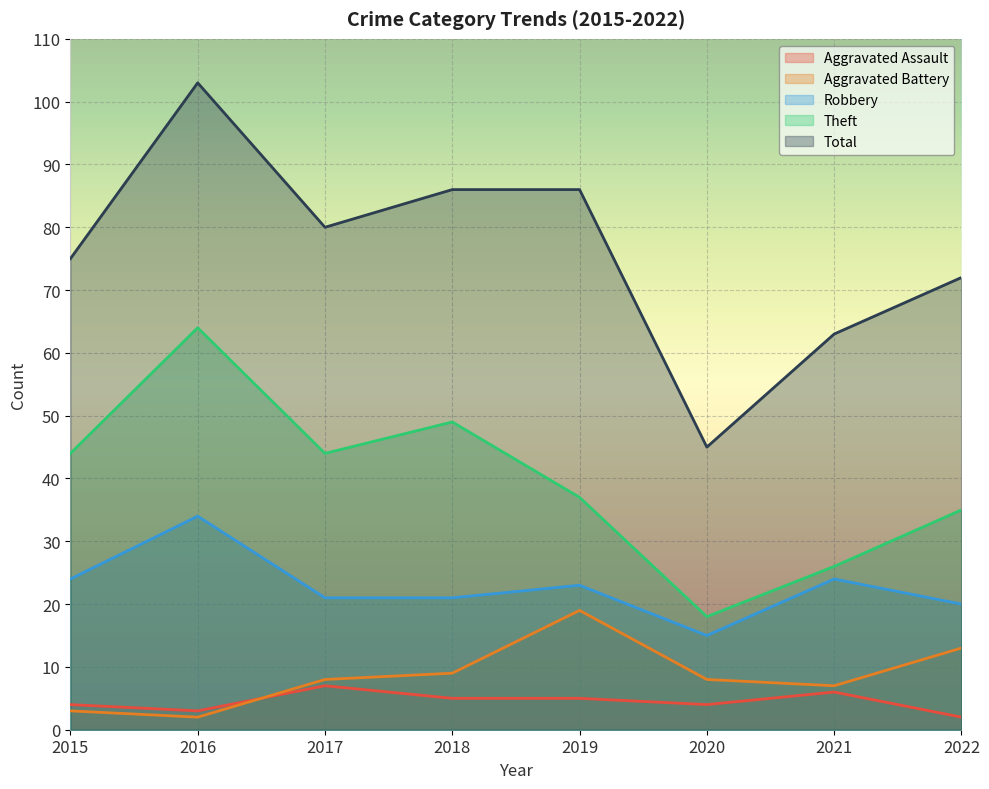

True or false: Robbery has more than 2 interior local peaks.

True